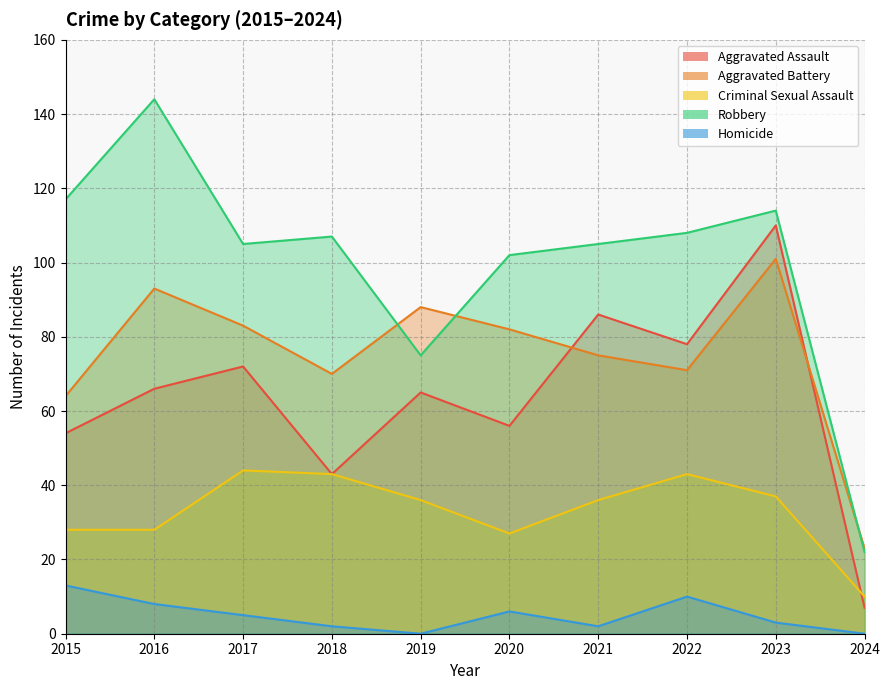

Reading left to right, transcribe all the data shown in this chart.

Aggravated Assault: 2015=54	2016=66	2017=72	2018=43	2019=65	2020=56	2021=86	2022=78	2023=110	2024=7
Aggravated Battery: 2015=64	2016=93	2017=83	2018=70	2019=88	2020=82	2021=75	2022=71	2023=101	2024=23
Criminal Sexual Assault: 2015=28	2016=28	2017=44	2018=43	2019=36	2020=27	2021=36	2022=43	2023=37	2024=10
Robbery: 2015=117	2016=144	2017=105	2018=107	2019=75	2020=102	2021=105	2022=108	2023=114	2024=22
Homicide: 2015=13	2016=8	2017=5	2018=2	2019=0	2020=6	2021=2	2022=10	2023=3	2024=0